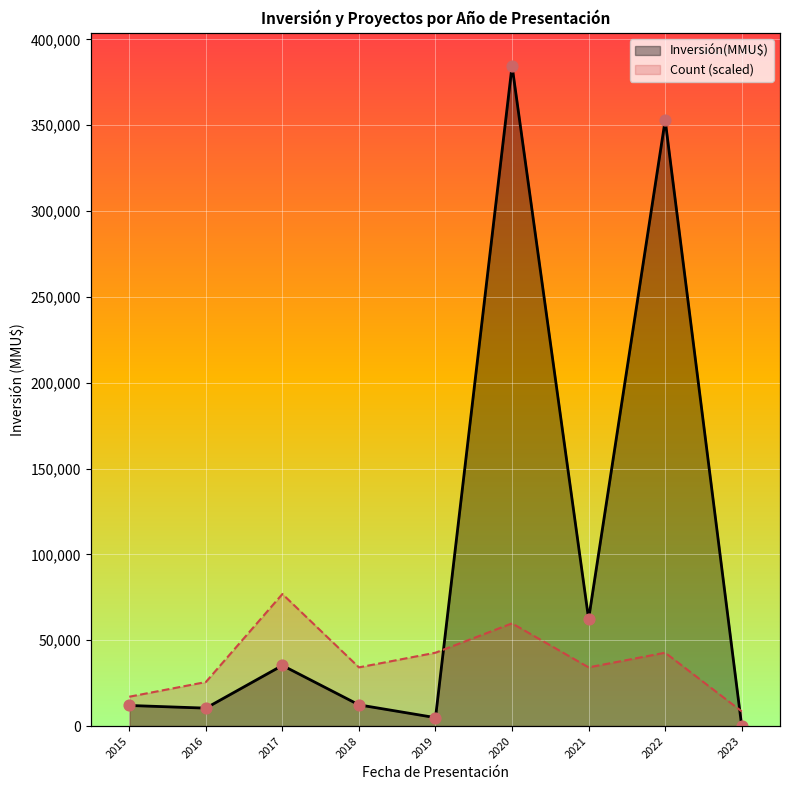

What is the total value across all series at 2022?

395725.4